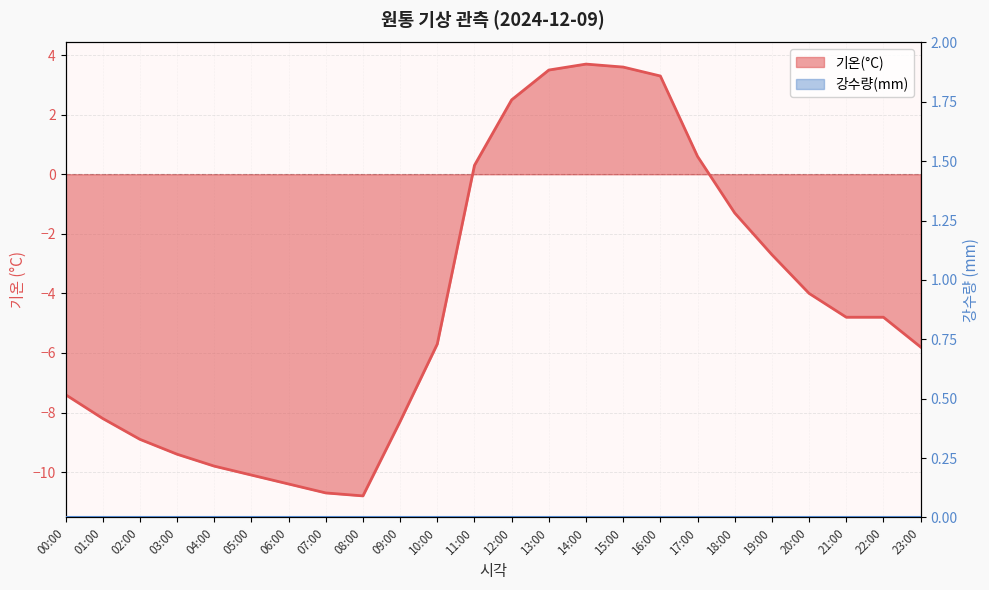

Does the chart have visible grid lines?

Yes